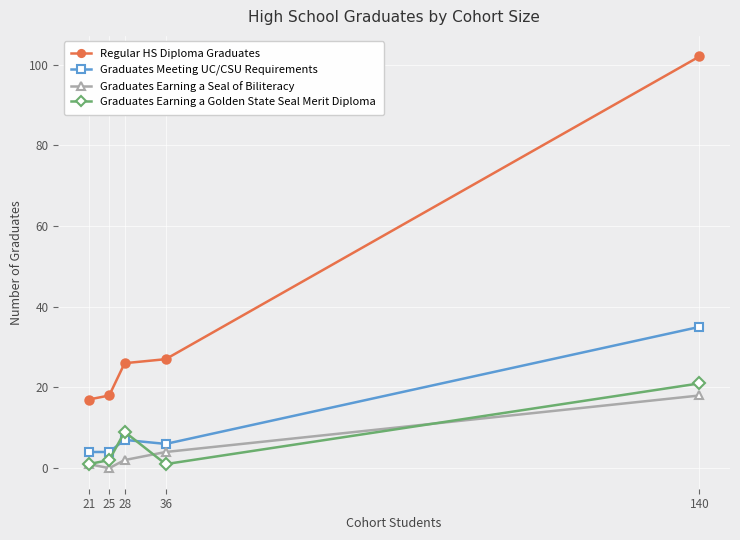

Reading left to right, transcribe all the data shown in this chart.

Regular HS Diploma Graduates: 21=17	25=18	28=26	36=27	140=102
Graduates Meeting UC/CSU Requirements: 21=4	25=4	28=7	36=6	140=35
Graduates Earning a Seal of Biliteracy: 21=1	25=0	28=2	36=4	140=18
Graduates Earning a Golden State Seal Merit Diploma: 21=1	25=2	28=9	36=1	140=21